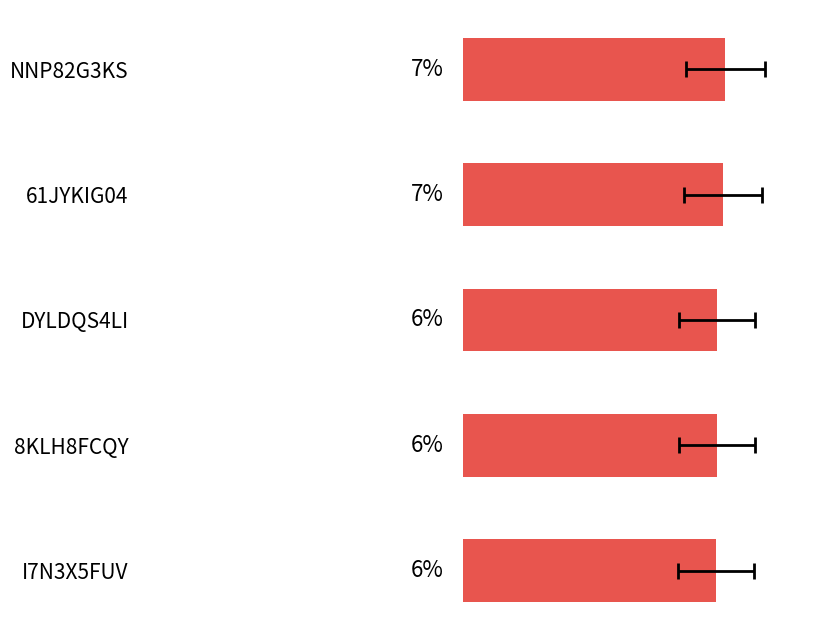

The value at DYLDQS4LI is 6.4. True or false?

True